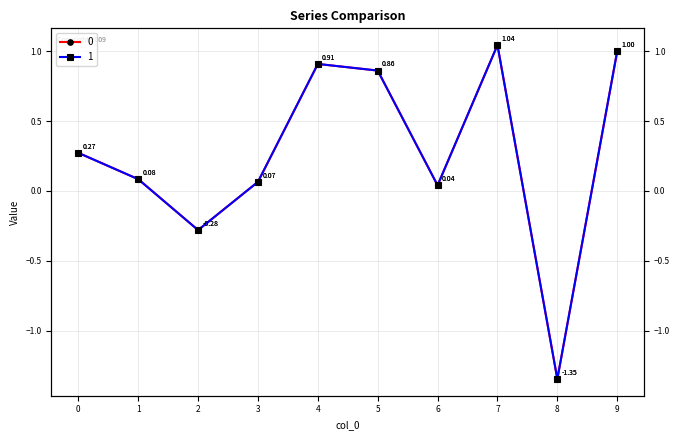

What is the highest value of the 0 series?

1.0